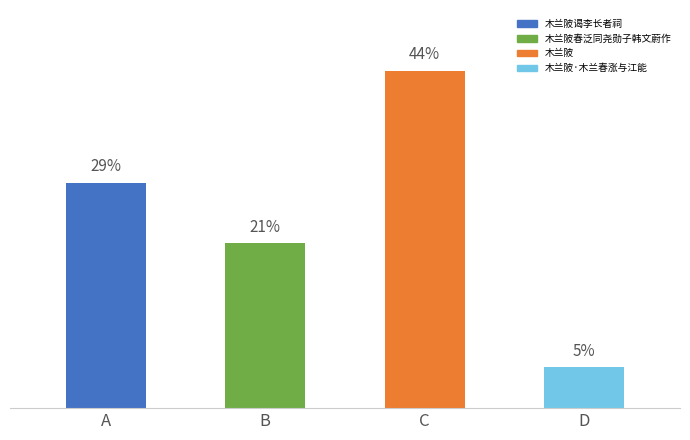

Does the chart contain any negative values?

No